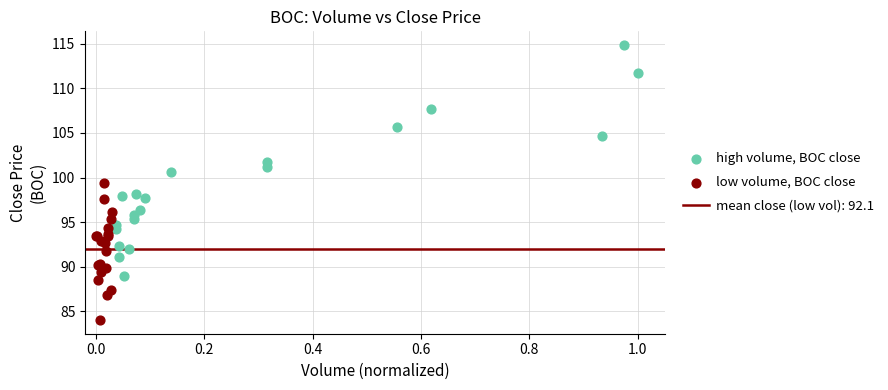

Which series has the widest spread of Y values?

high volume, BOC close